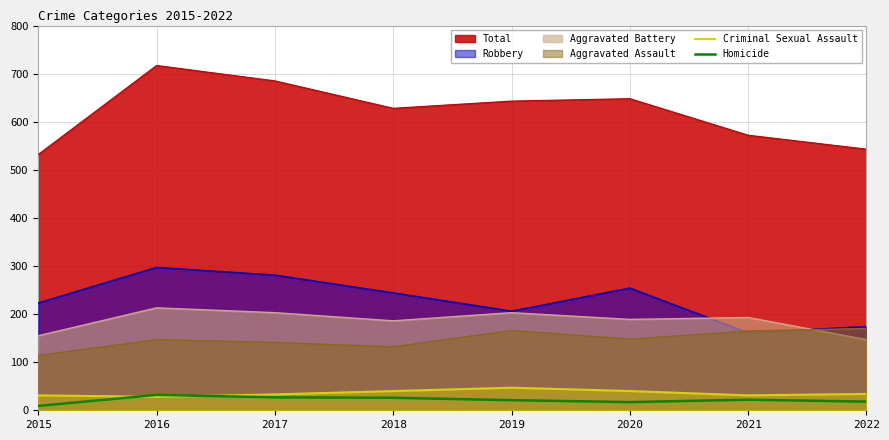

Is it true that Aggravated Assault equals 68 at 2015?

False